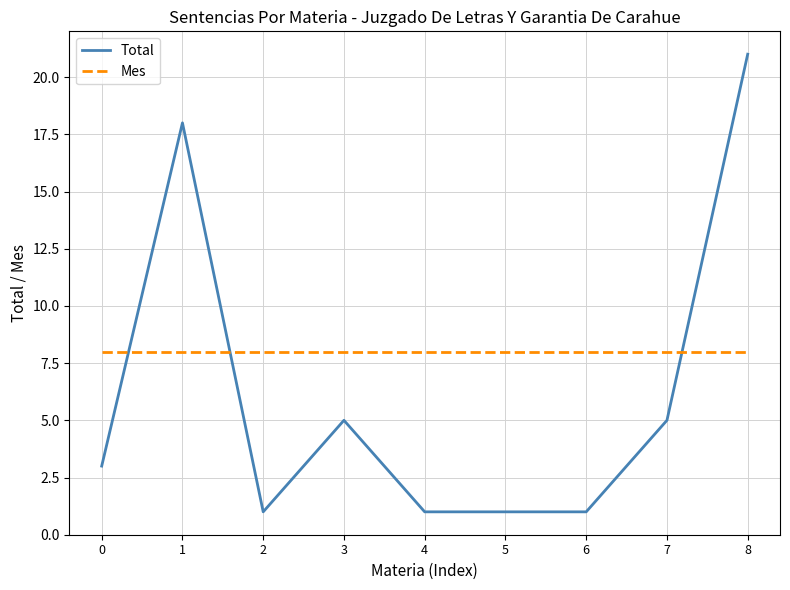

What is the average value of the Total series?

6